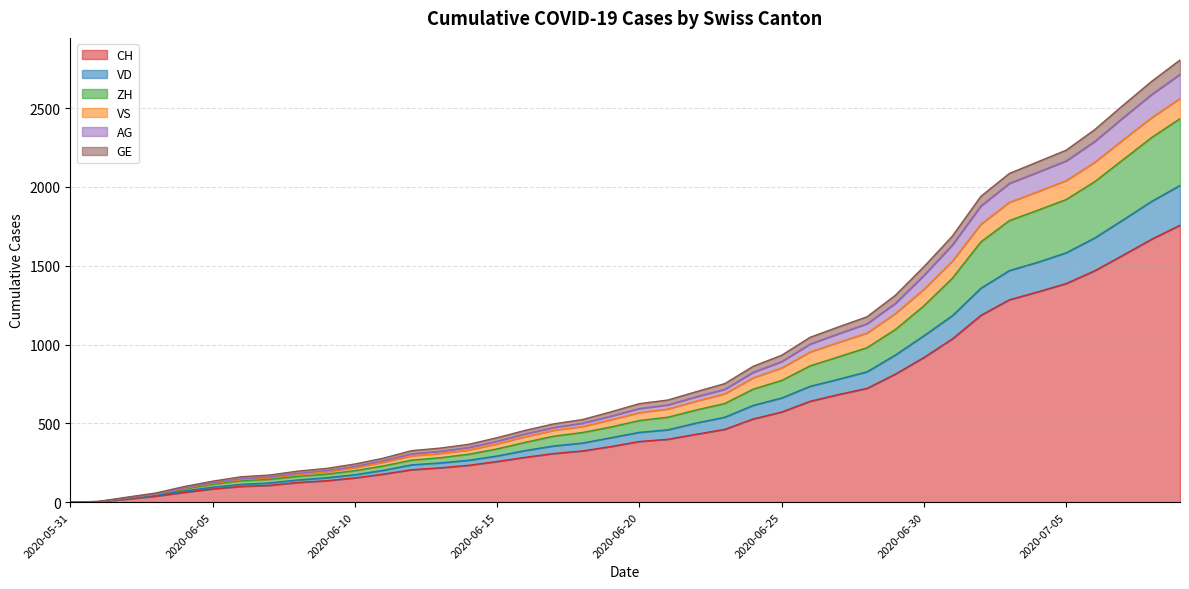

Does the chart have visible grid lines?

Yes